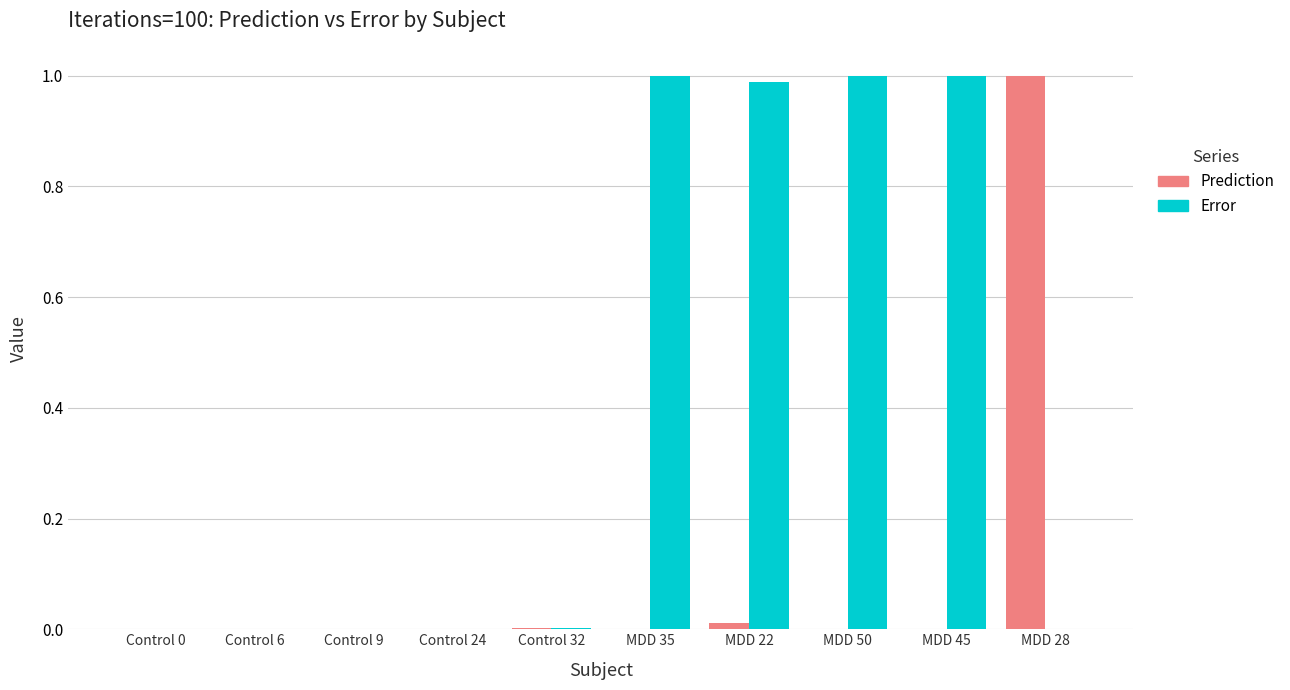

Which category has the highest value in the Prediction series?

MDD 28